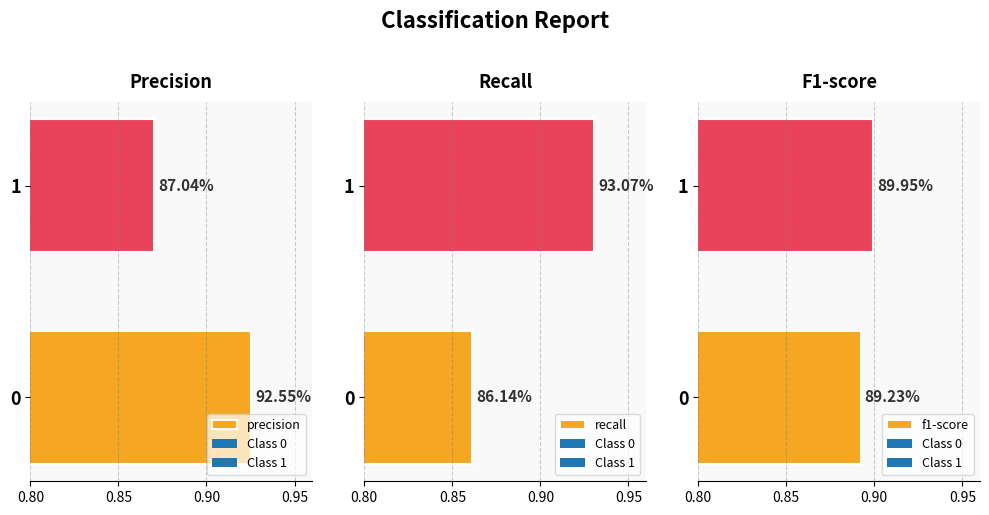

Is it true that f1-score equals 0.5 at 1?

False